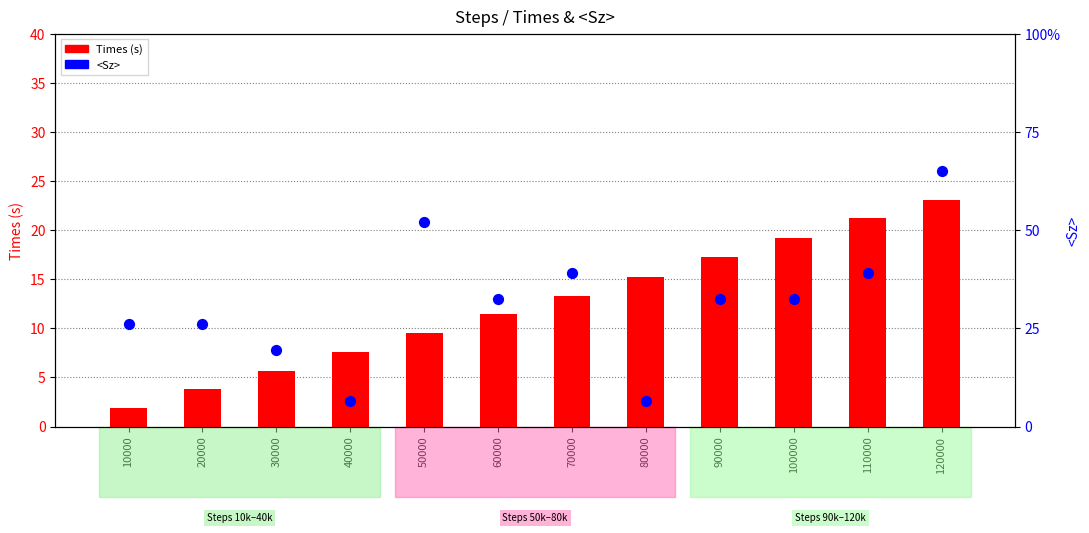

Is the value of <Sz> at 90000 greater than the value of Times (s) at 110000?

No